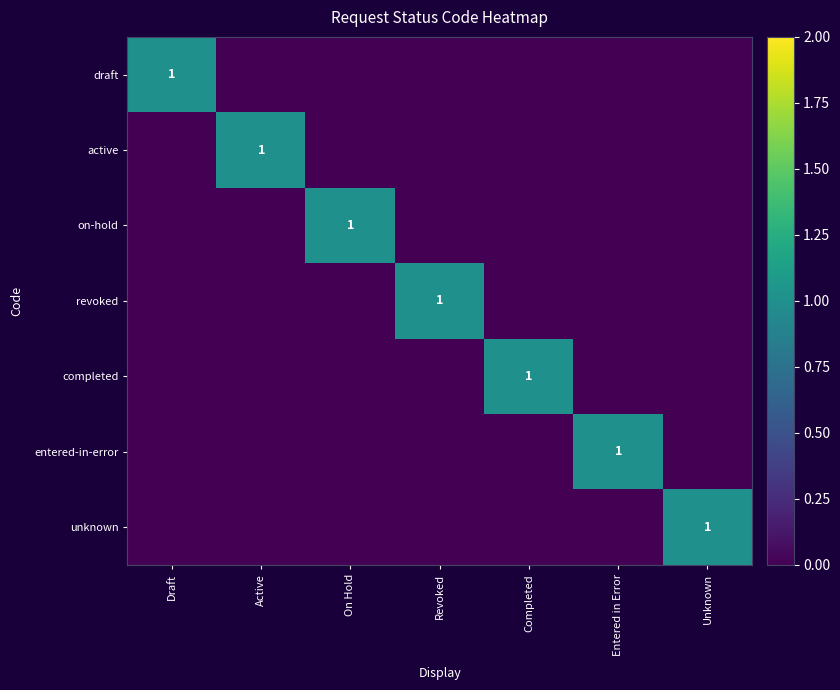

True or false: unknown has a value of 0 at Entered in Error.

False